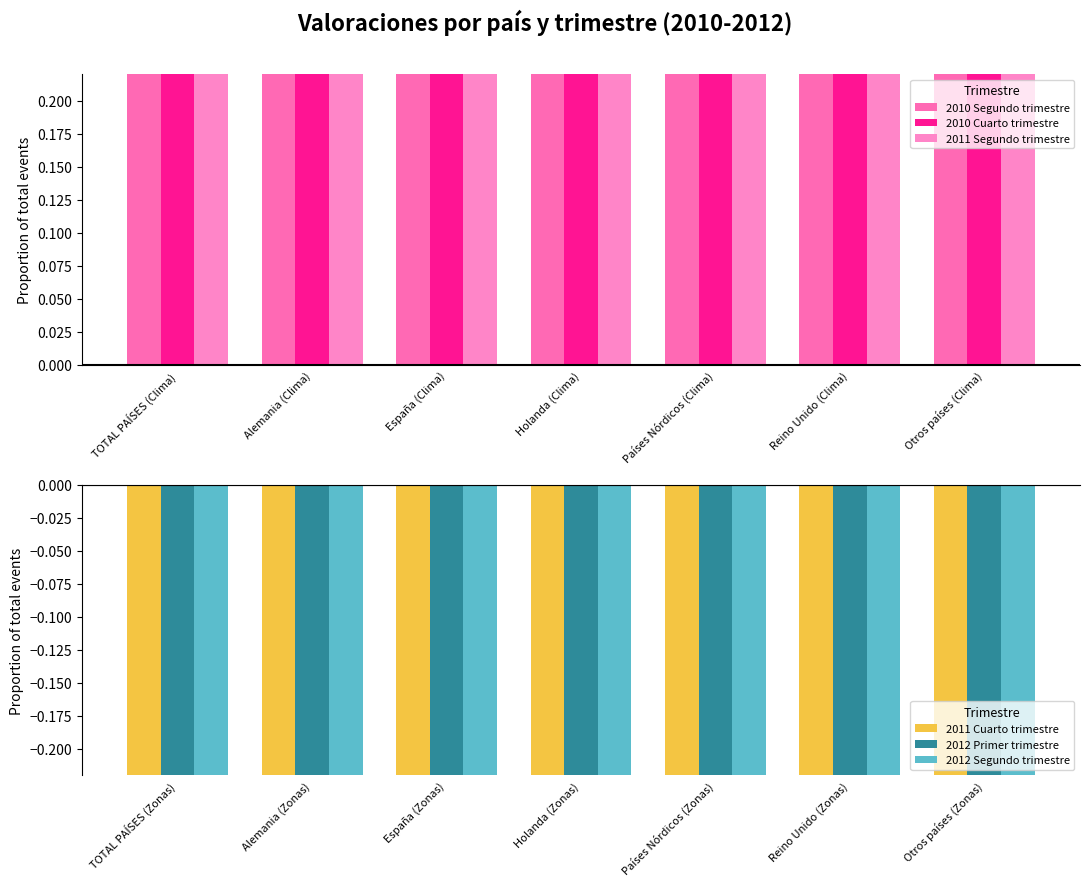

At how many categories does at least one series exceed 0?

7